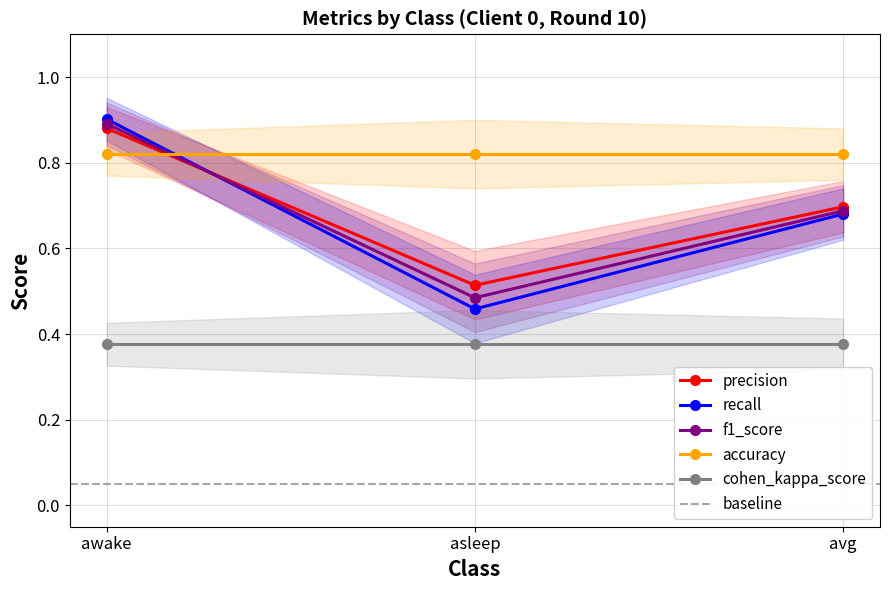

Where is precision nearest to the value 0?

asleep